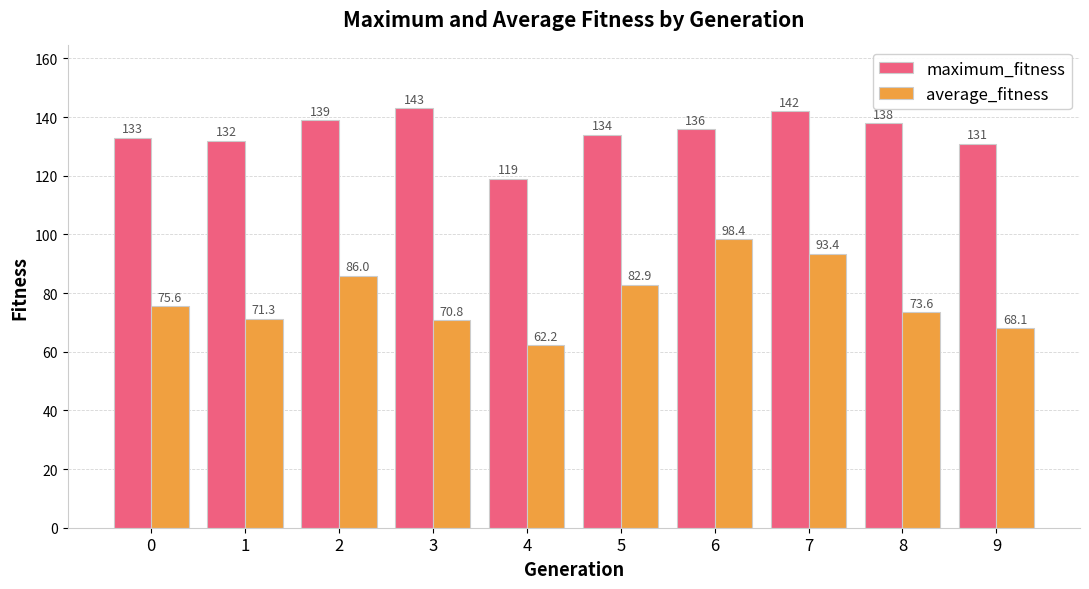

What are all the series names shown in the legend?

maximum_fitness, average_fitness